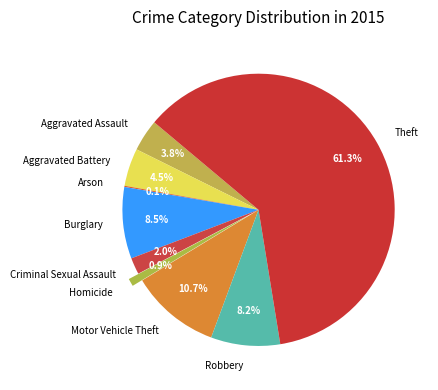

True or false: Burglary accounts for 17% of the total.

False